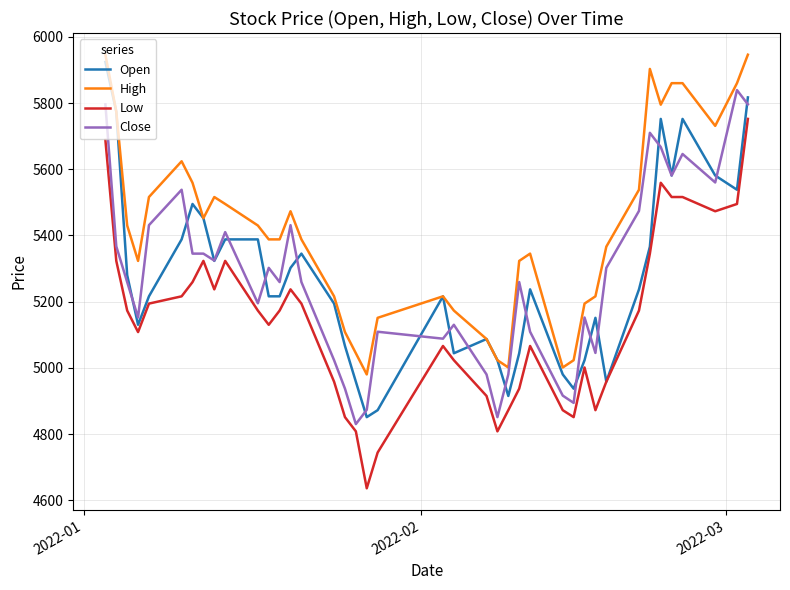

What is the lowest value of the High series?

4980